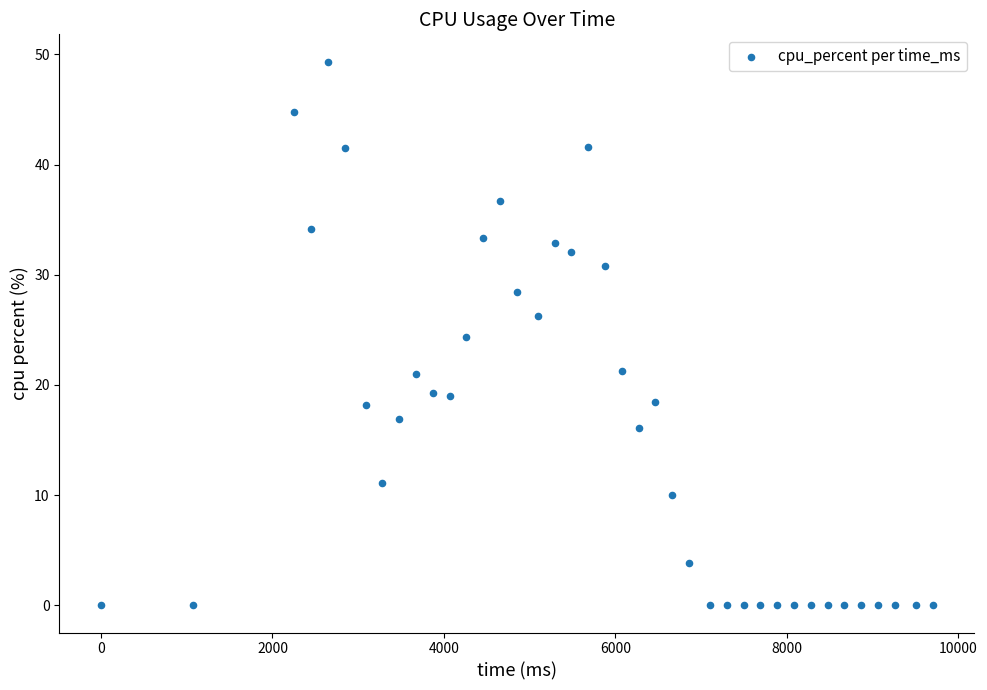

What is the range of Y values (max minus min)?

49.4